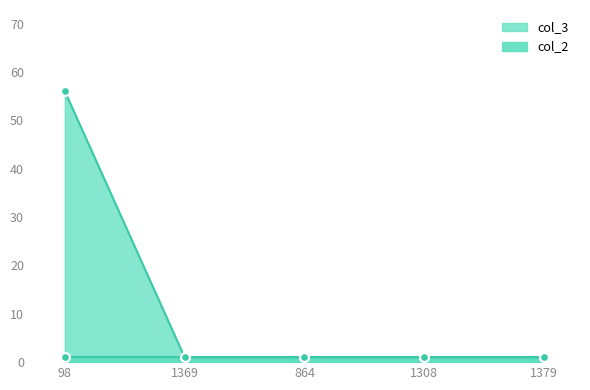

What is the change in value from 98 to 1308?

-55